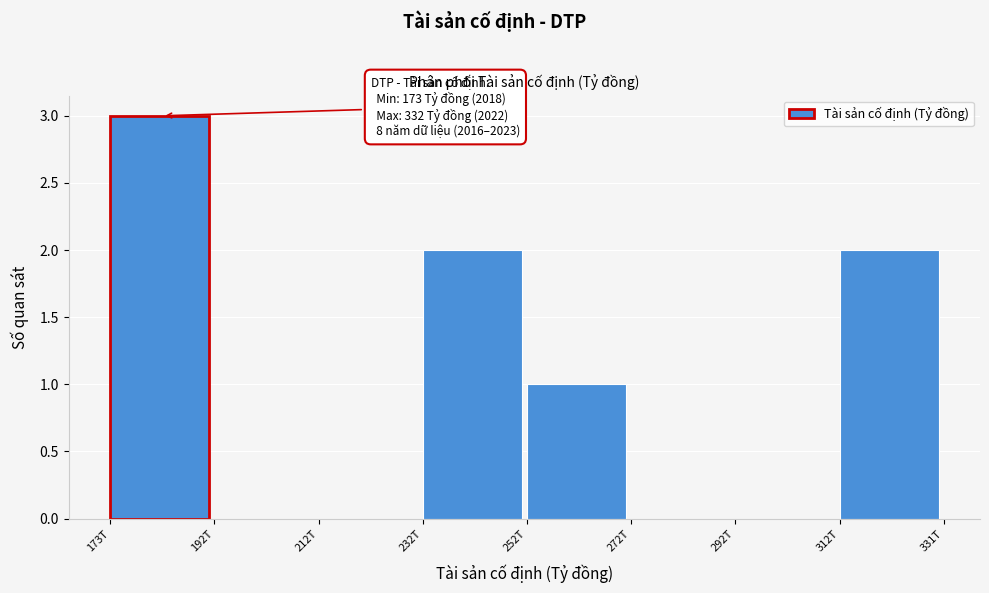

Reading left to right, extract all data points from this chart.

173T=3	192T=0	212T=0	232T=2	252T=1	272T=0	292T=0	312T=2